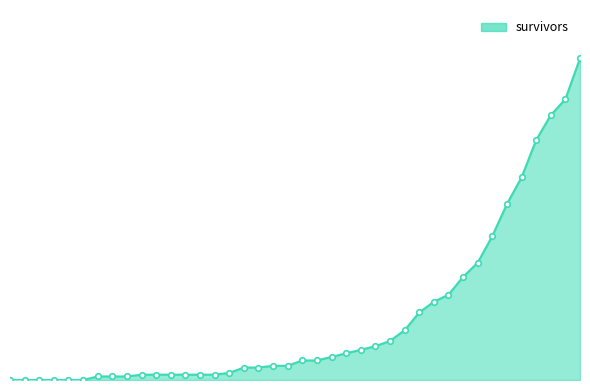

Reading left to right, list all the values displayed in this chart.

0	0	0	0	0	0	2	2	2	3	3	3	3	3	3	4	7	7	8	8	11	11	13	15	17	19	22	28	38	44	48	58	66	81	99	114	135	149	158	181